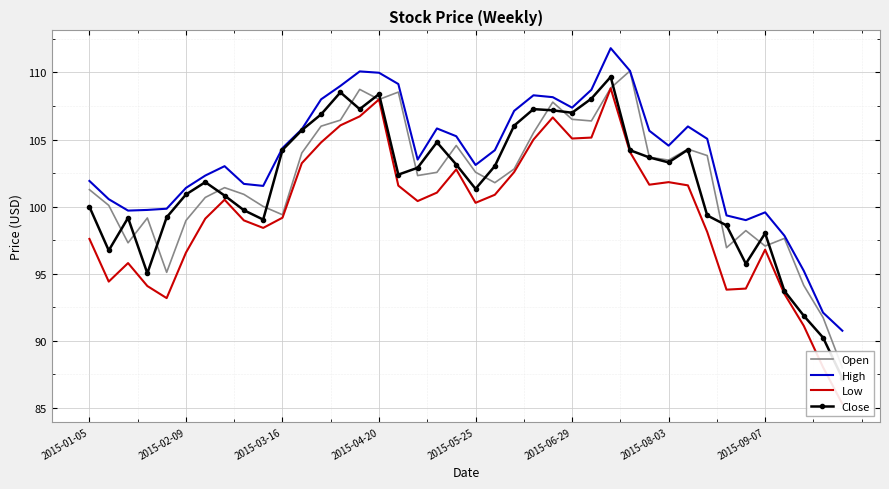

The value of High at 2015-04-20 is 59.5. True or false?

False